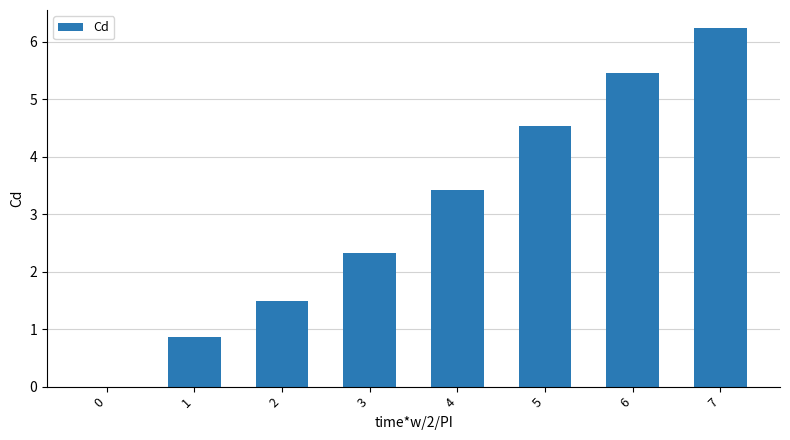

How many distinct data groups are displayed?

1